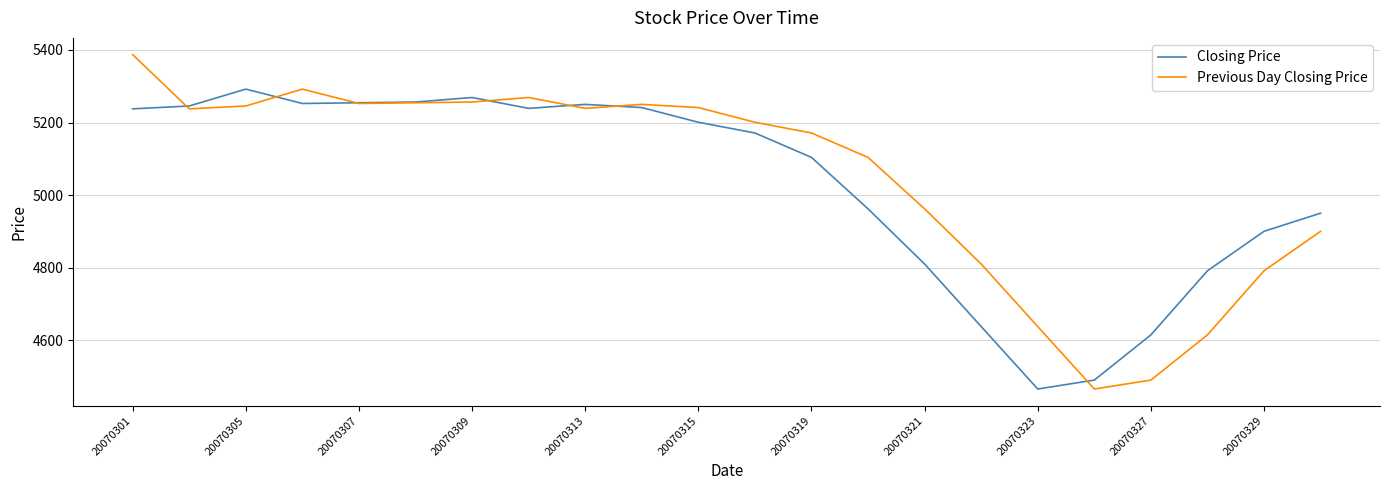

Which series has the widest spread of values?

Previous Day Closing Price